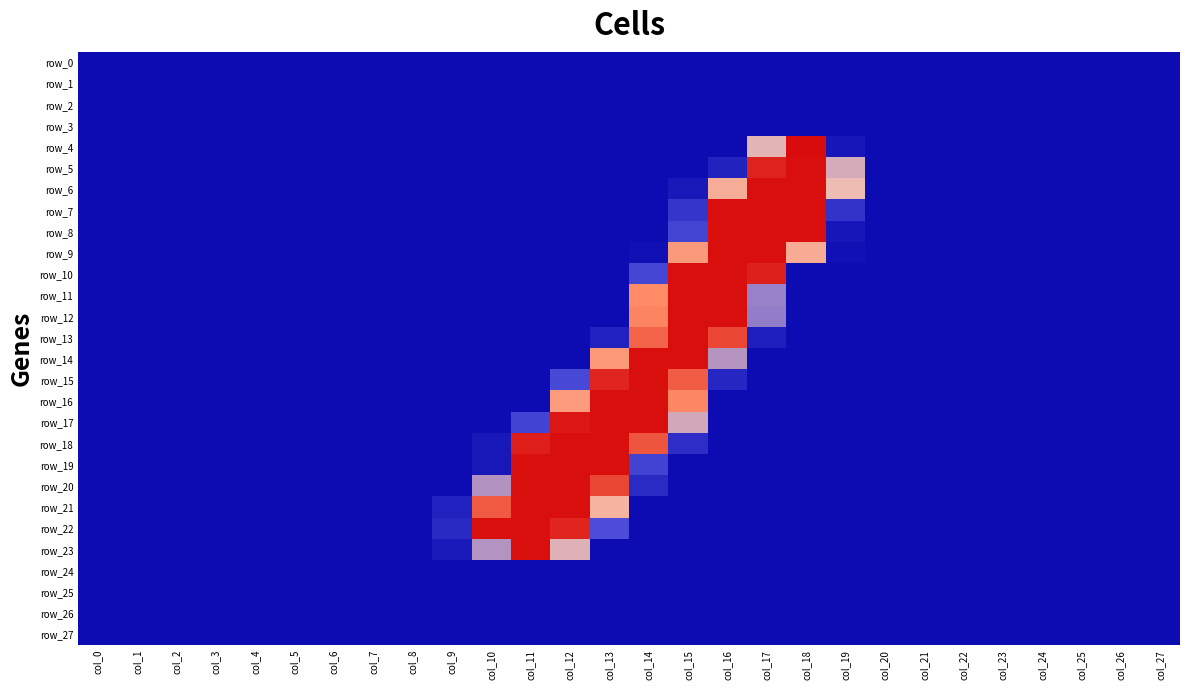

Rank the series at col_0 from highest to lowest value.

row_0, row_1, row_2, row_3, row_4, row_5, row_6, row_7, row_8, row_9, row_10, row_11, row_12, row_13, row_14, row_15, row_16, row_17, row_18, row_19, row_20, row_21, row_22, row_23, row_24, row_25, row_26, row_27